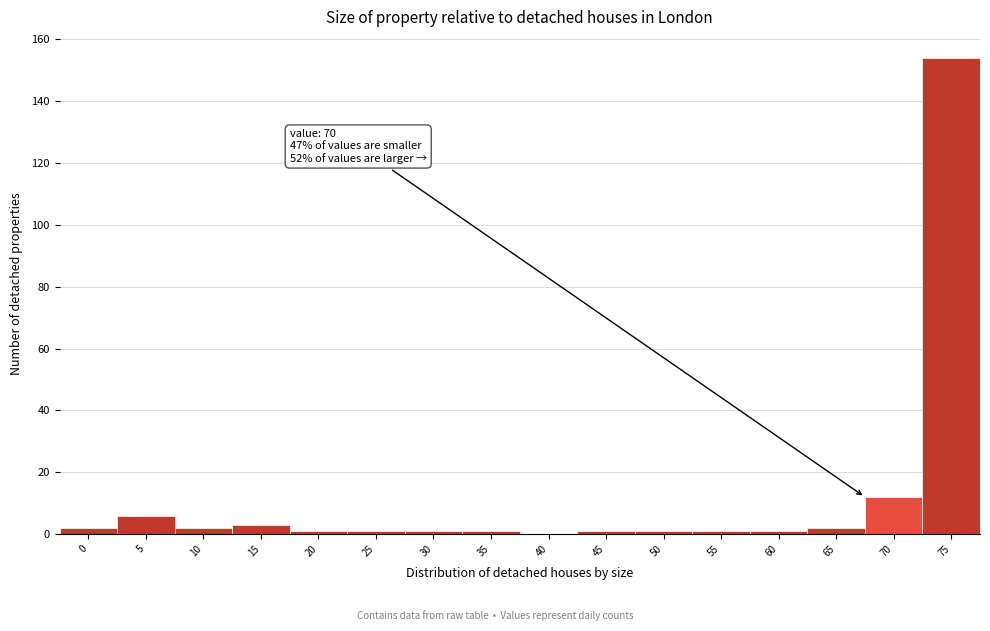

Reading left to right, list all the values displayed in this chart.

0=2	5=6	10=2	15=3	20=1	25=1	30=1	35=1	40=0	45=1	50=1	55=1	60=1	65=2	70=12	75=154